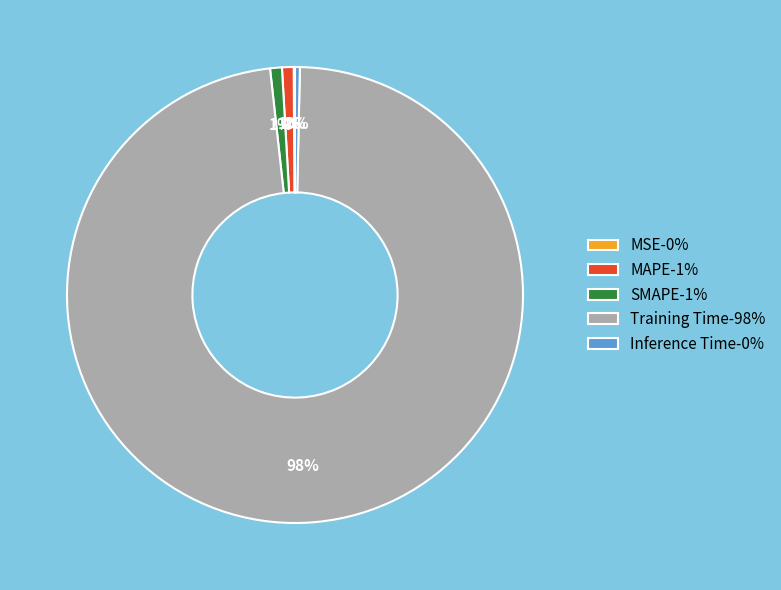

To the nearest percent, what is the average slice percentage?

20%